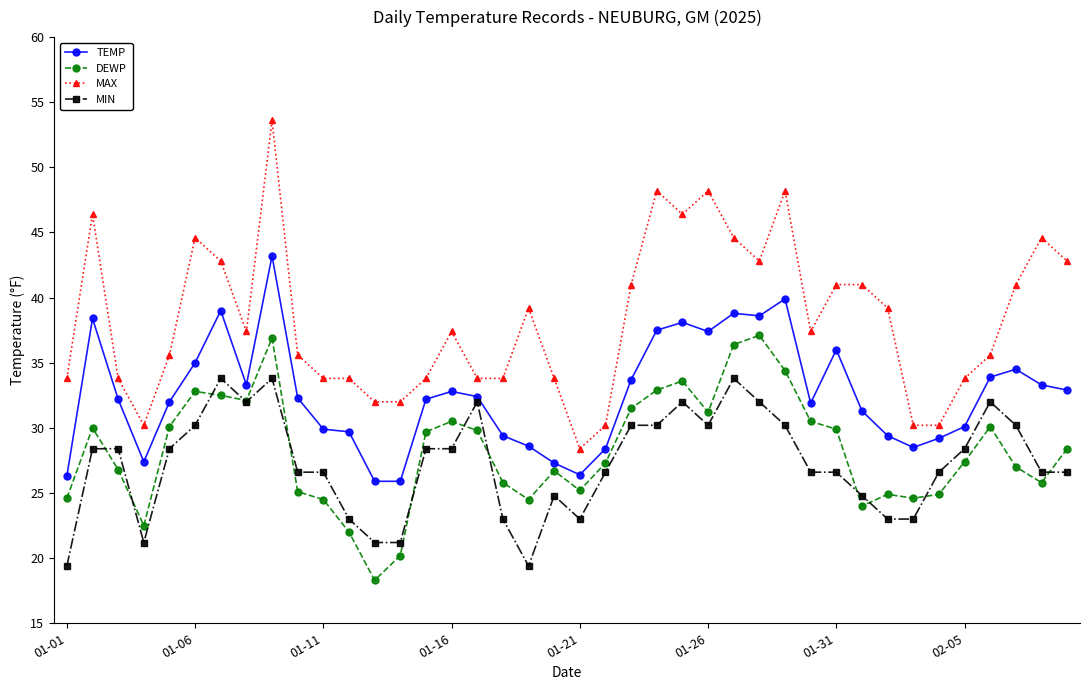

True or false: MIN and TEMP cross at least once.

False